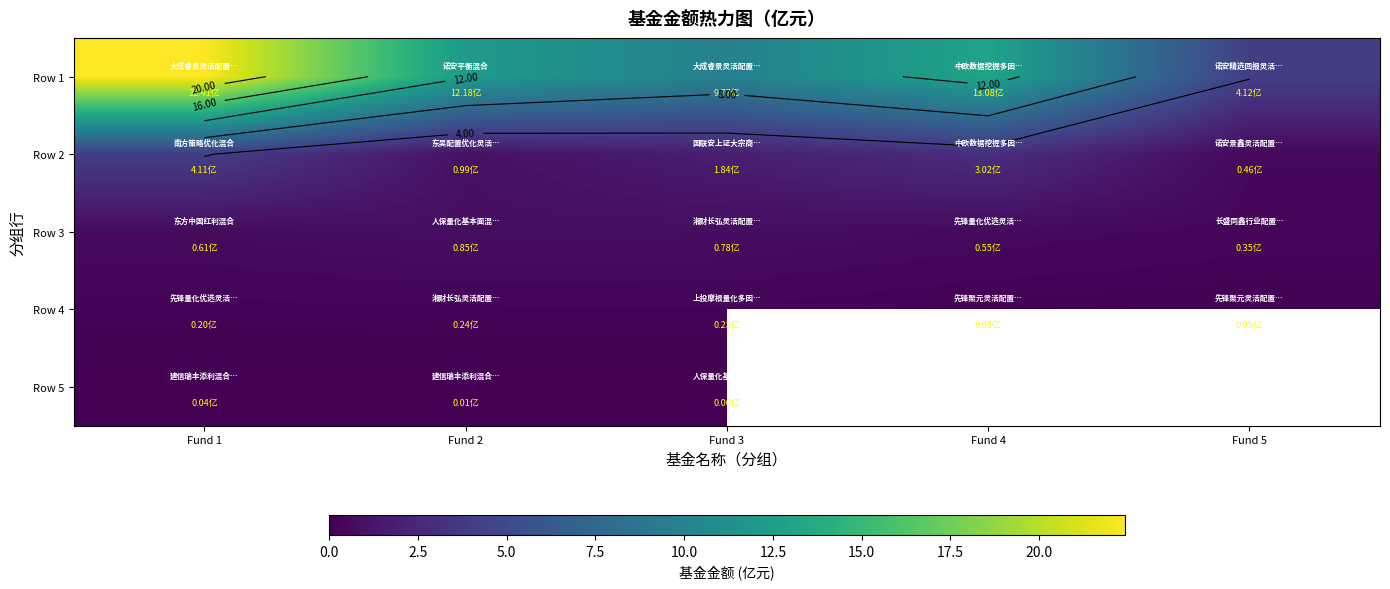

What is the difference between the highest and lowest values at Fund 2?

12.2